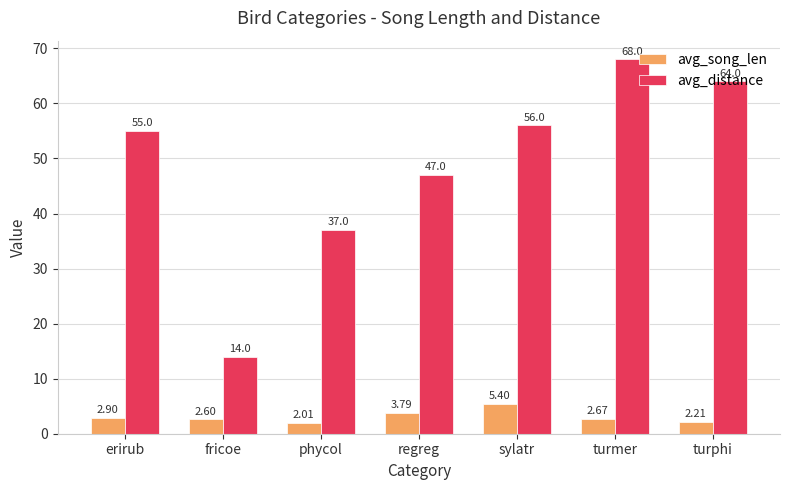

Which category has the lowest value across all series?

phycol